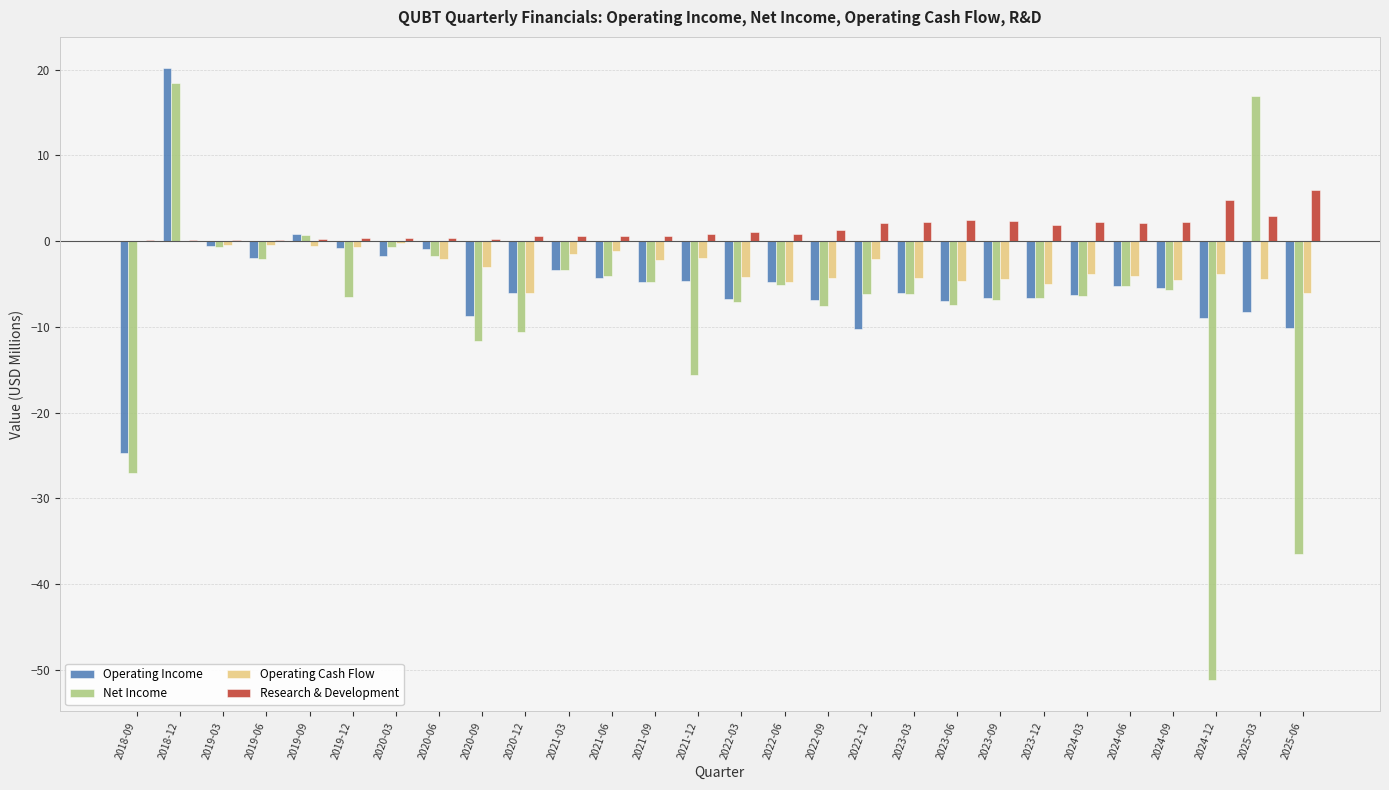

Is it true that Operating Income equals -11.9 at 2023-09?

False